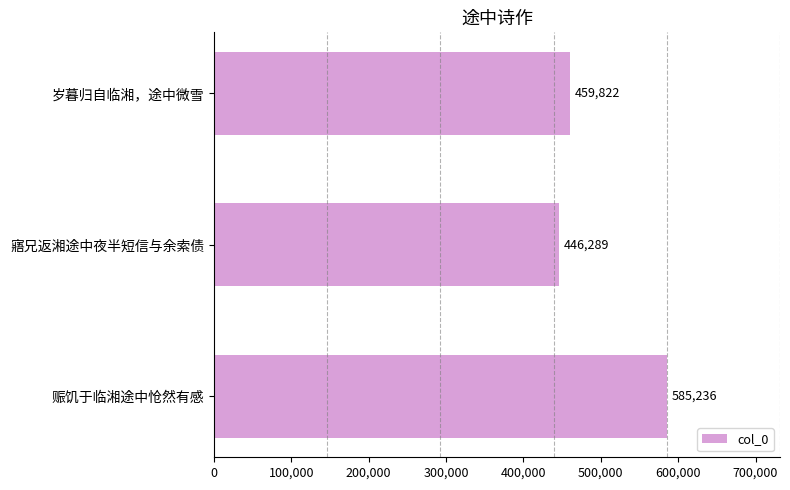

List the labels in order of value, smallest first.

寤兄返湘途中夜半短信与余索债, 岁暮归自临湘，途中微雪, 赈饥于临湘途中怆然有感